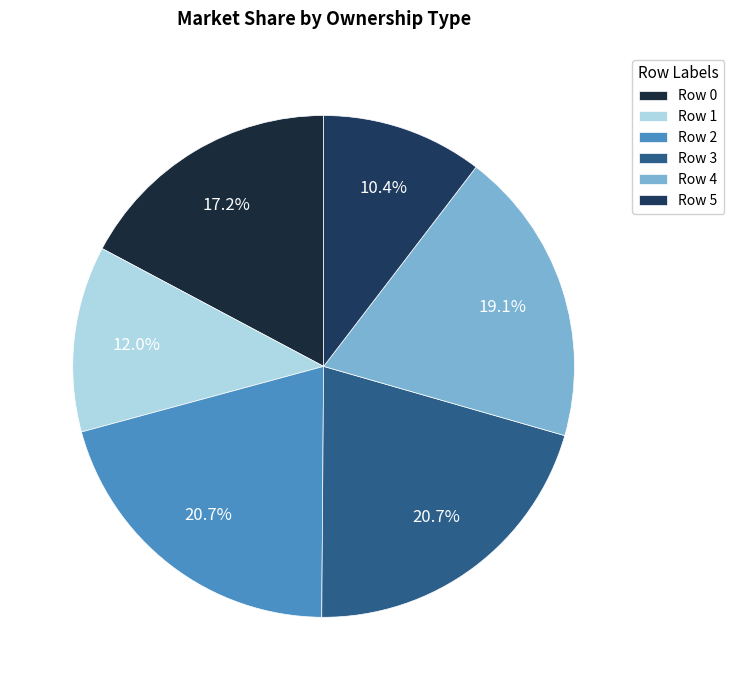

To the nearest percent, what is the difference between the largest and smallest slice percentages?

10%